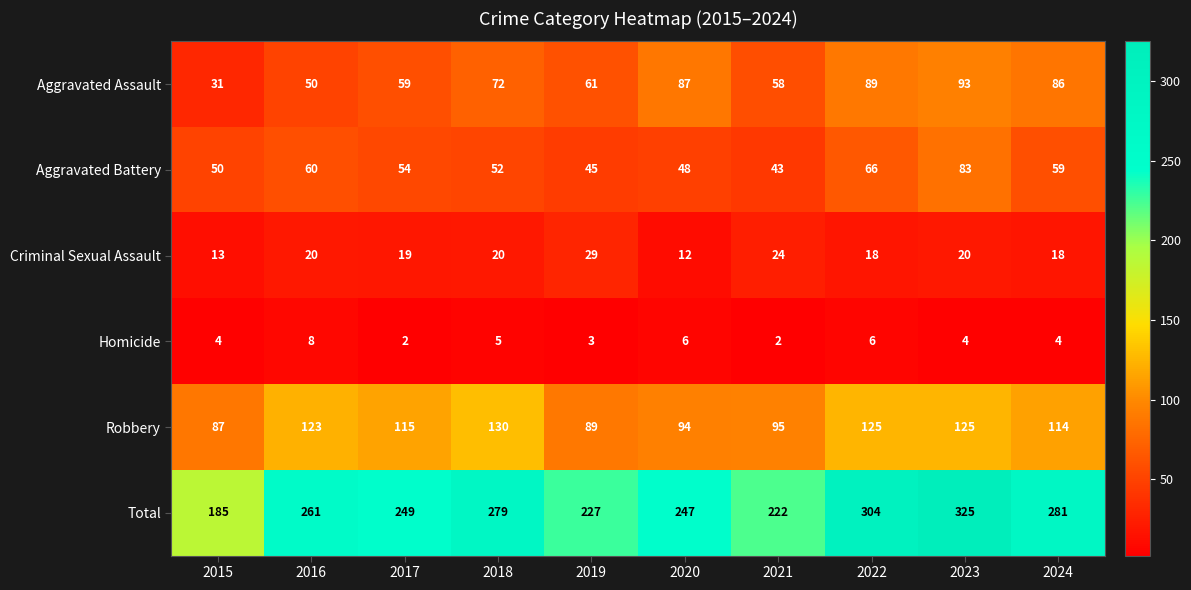

What is the sum of the Total values at 2022 and 2021?

526